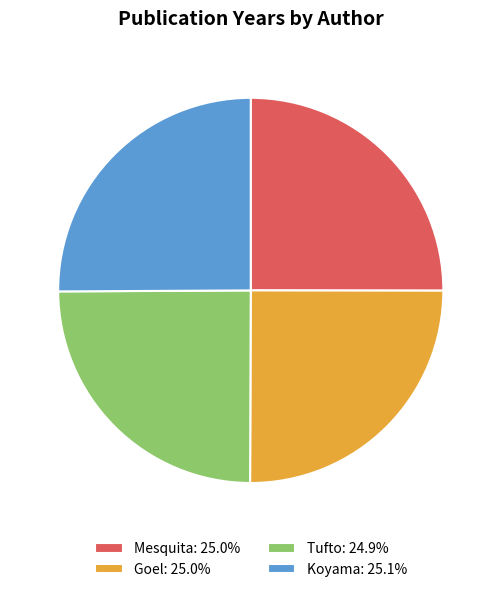

Is it true that Koyama is 25% of the pie?

True